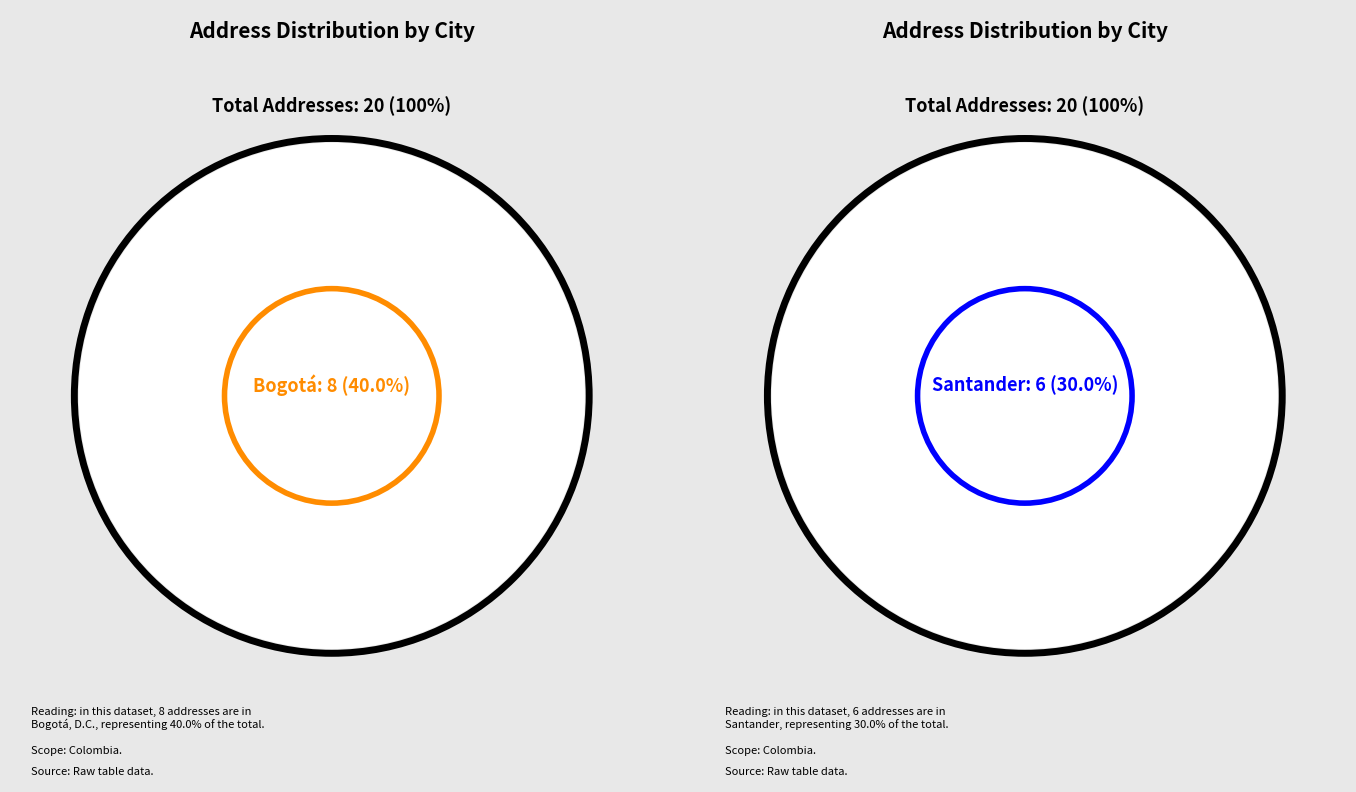

Which category has the biggest portion of the pie?

BOGOTÁ, D.C.